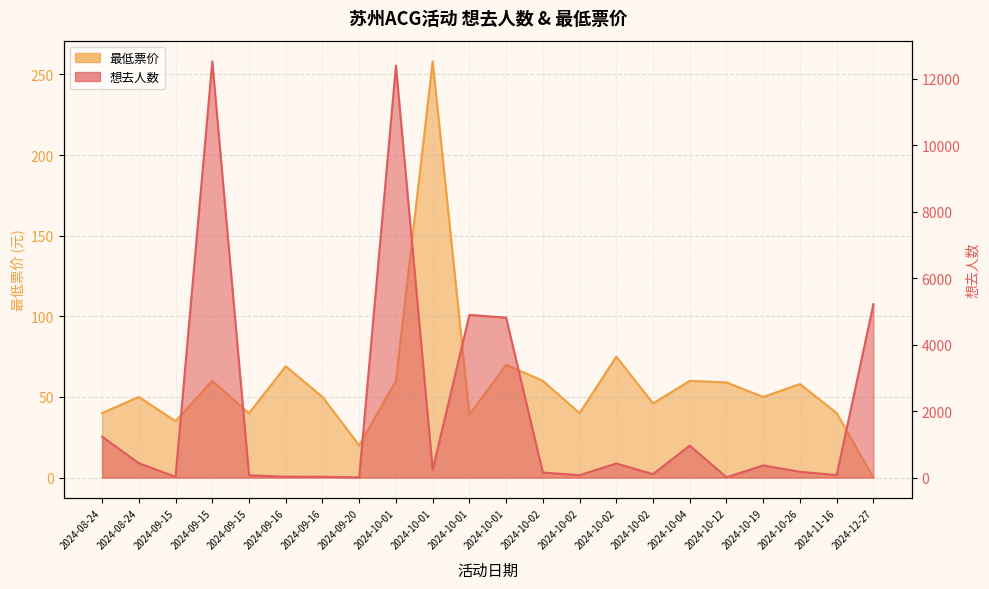

Where is the first local maximum for 最低票价?

2024-08-24